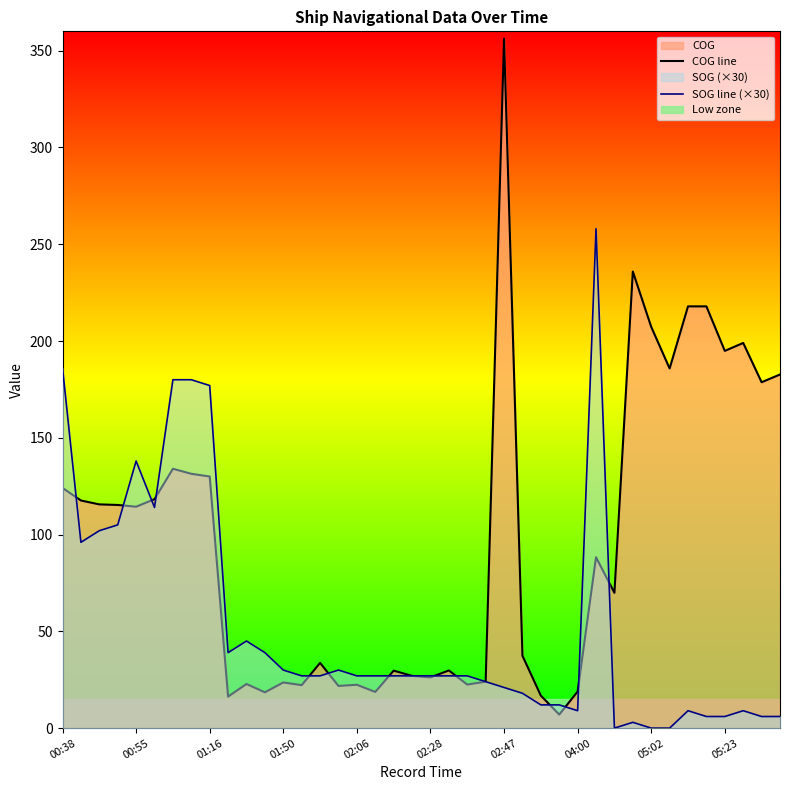

True or false: COG line has a value of 23.4 at 25.

False